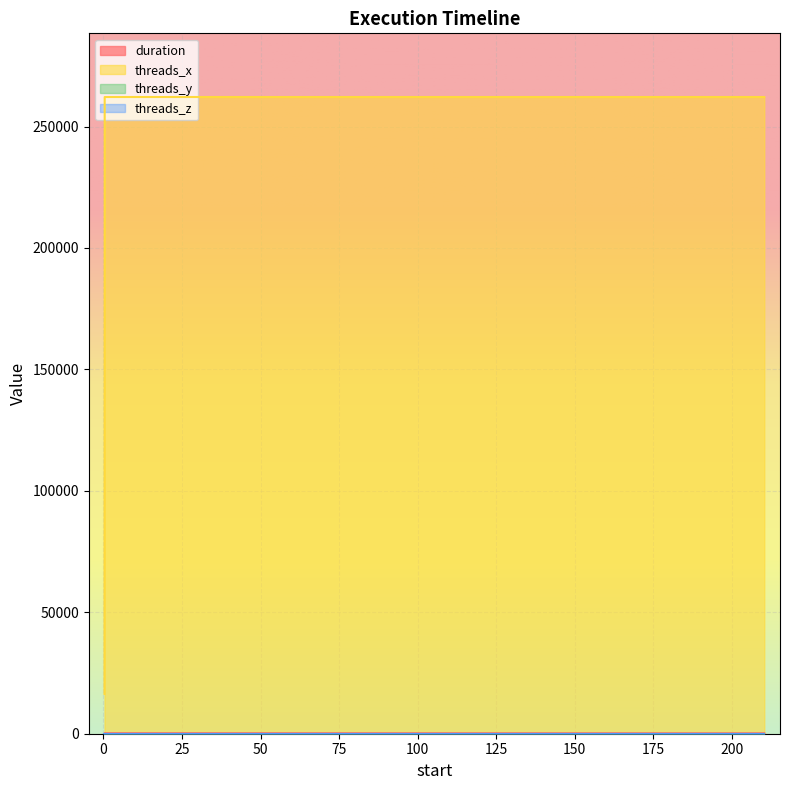

What is the sum of the duration values at 210.269735 and 0.392793?

378.7